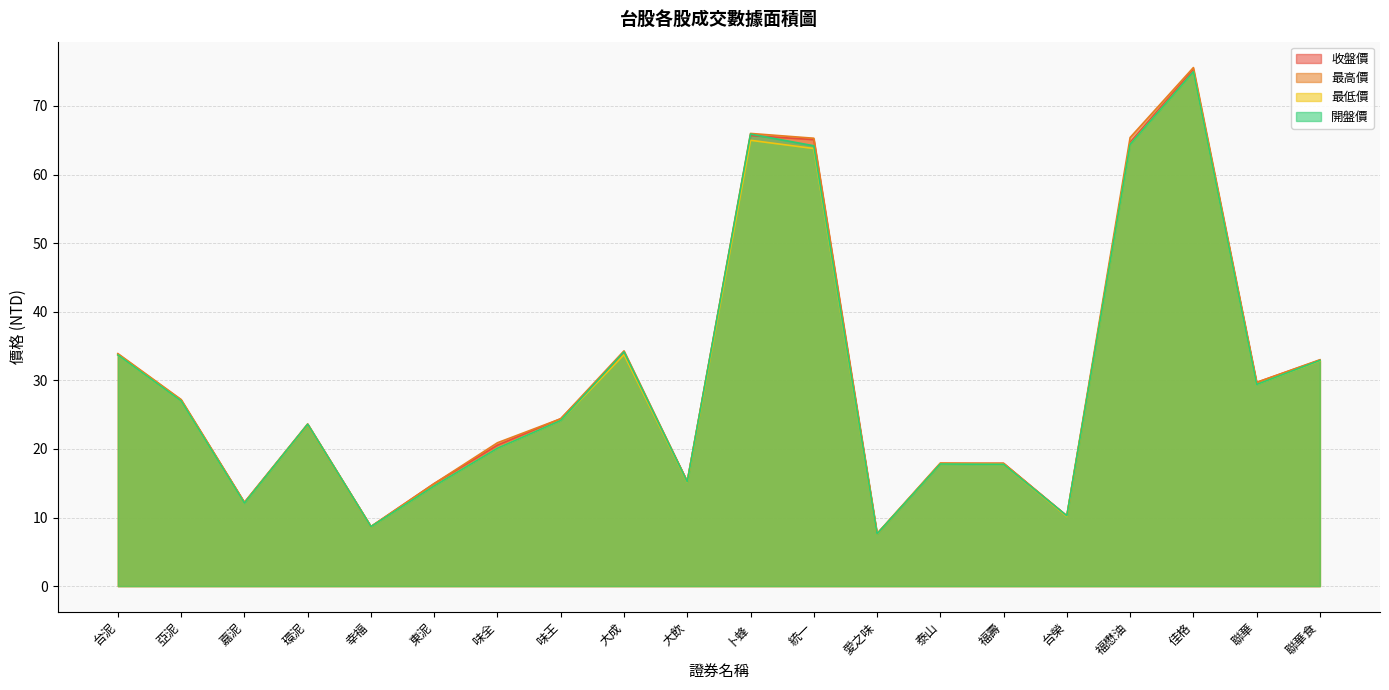

What is the difference between the 收盤價 values at 台泥 and 聯華?

4.1